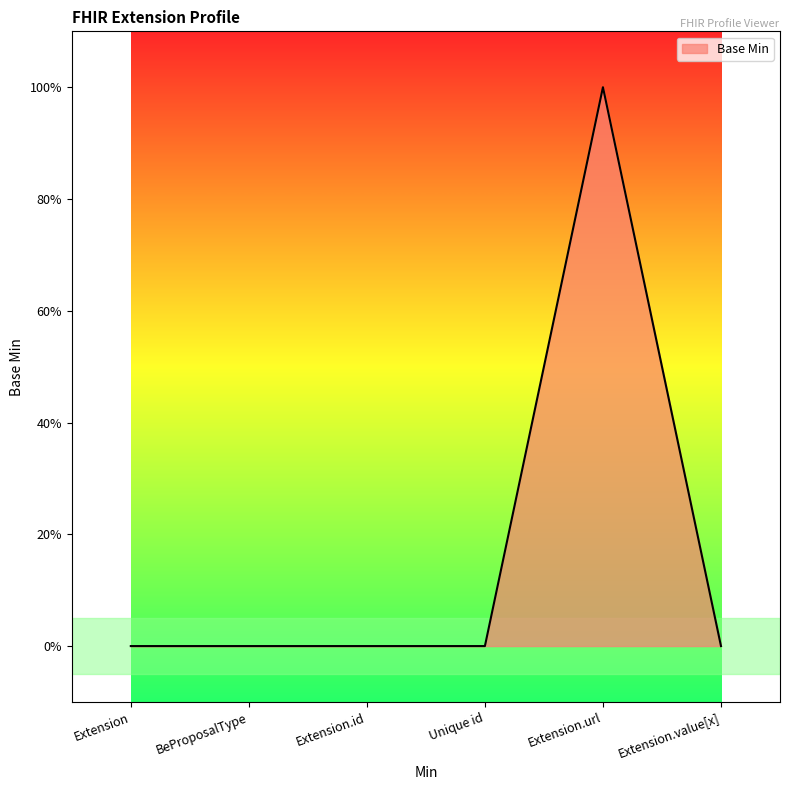

Does the chart display data point markers on the line(s)?

No